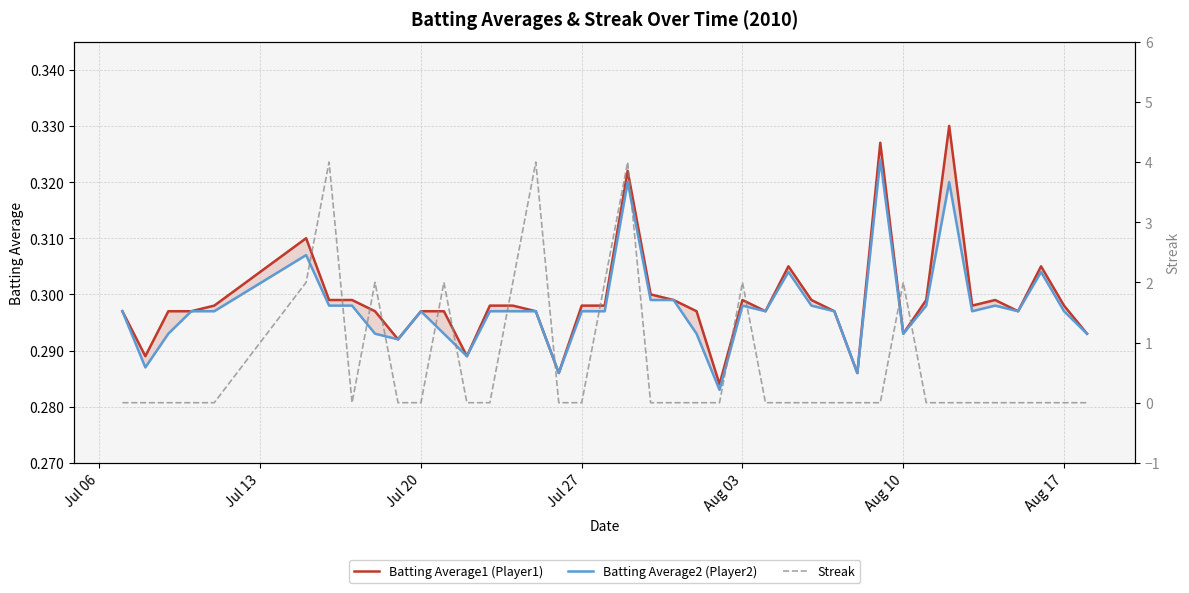

Reading left to right, what are all the values shown in this chart?

Batting Average1 (Player1): 0.3	0.3	0.3	0.3	0.3	0.3	0.3	0.3	0.3	0.3	0.3	0.3	0.3	0.3	0.3	0.3	0.3	0.3	0.3	0.3	0.3	0.3	0.3	0.3	0.3	0.3	0.3	0.3	0.3	0.3	0.3	0.3	0.3	0.3	0.3	0.3	0.3	0.3	0.3	0.3
Batting Average2 (Player2): 0.3	0.3	0.3	0.3	0.3	0.3	0.3	0.3	0.3	0.3	0.3	0.3	0.3	0.3	0.3	0.3	0.3	0.3	0.3	0.3	0.3	0.3	0.3	0.3	0.3	0.3	0.3	0.3	0.3	0.3	0.3	0.3	0.3	0.3	0.3	0.3	0.3	0.3	0.3	0.3
Streak: 0.0	0.0	0.0	0.0	0.0	2.0	4.0	0.0	2.0	0.0	0.0	2.0	0.0	0.0	2.0	4.0	0.0	0.0	2.0	4.0	0.0	0.0	0.0	0.0	2.0	0.0	0.0	0.0	0.0	0.0	0.0	2.0	0.0	0.0	0.0	0.0	0.0	0.0	0.0	0.0